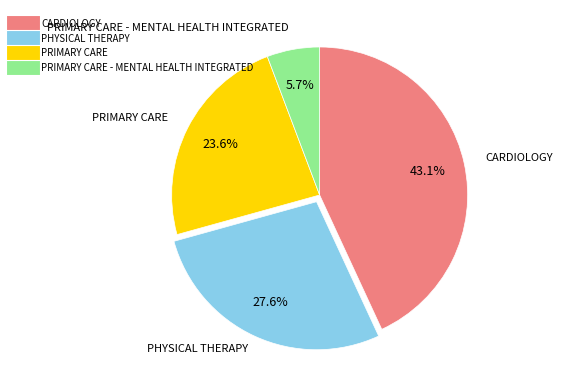

Is there any slice that represents more than half of the pie?

No